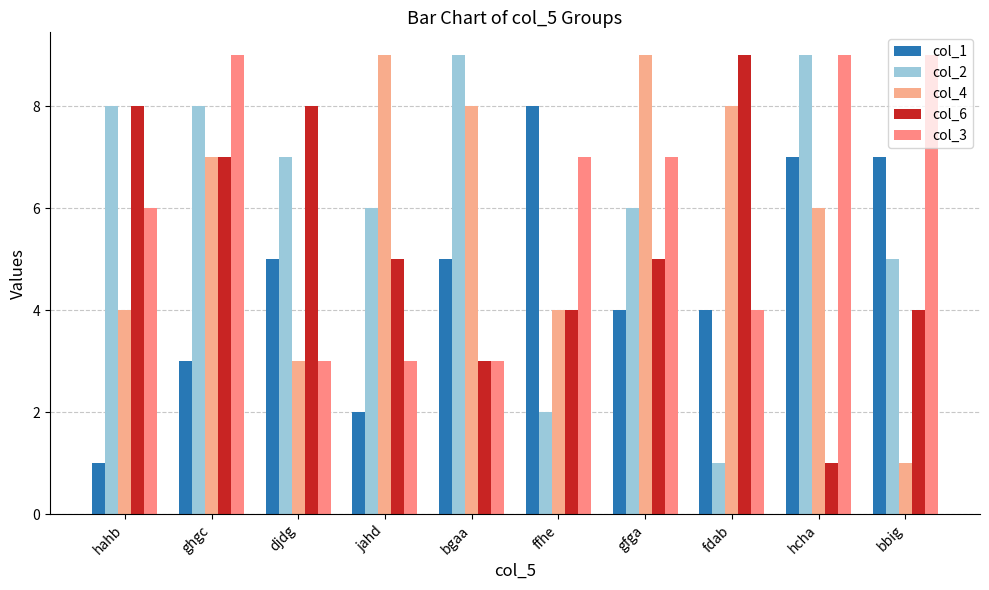

How many bars are there in total?

50